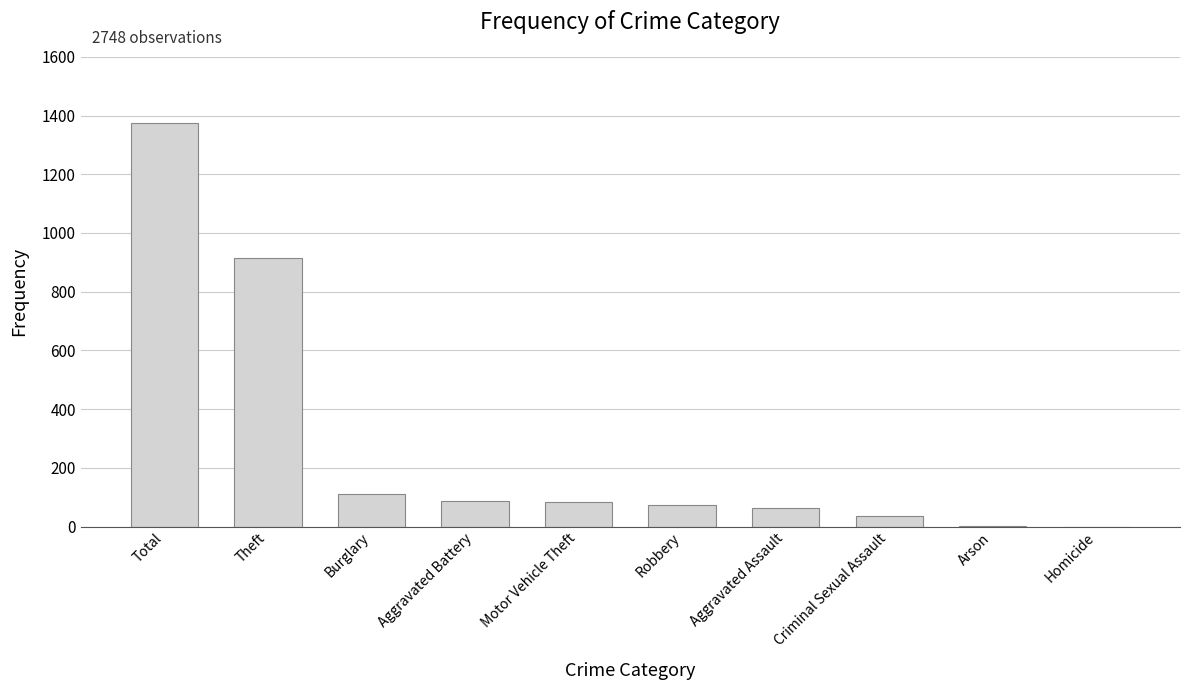

At which label is the value closest to 687?

Theft